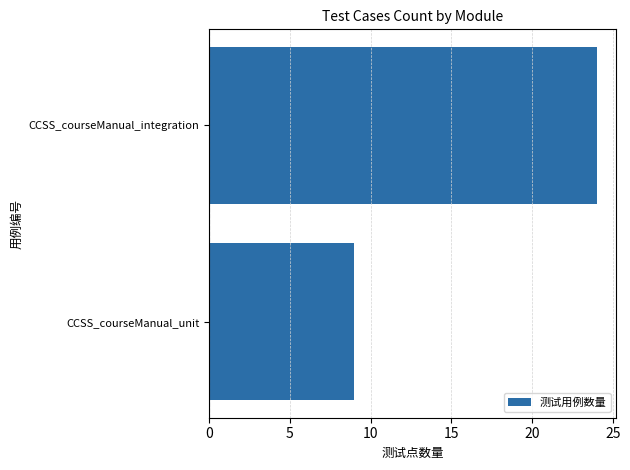

At which label is the value closest to 16?

CCSS_courseManual_unit